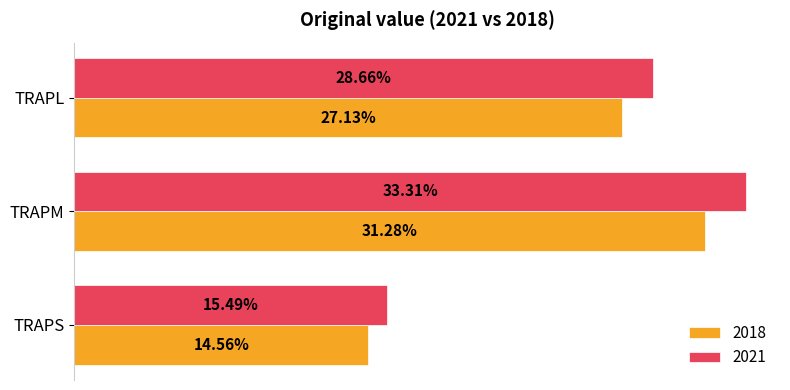

Where is 2021 nearest to the value 24?

TRAPL